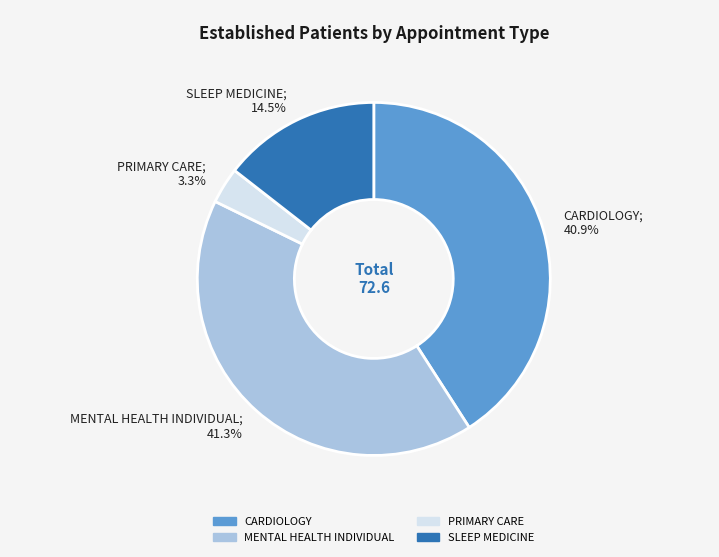

To the nearest percent, what is the difference between the largest and smallest slice percentages?

38%